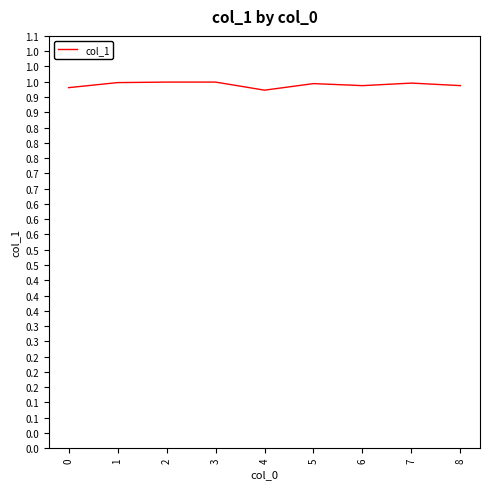

Does the chart display data point markers on the line(s)?

No